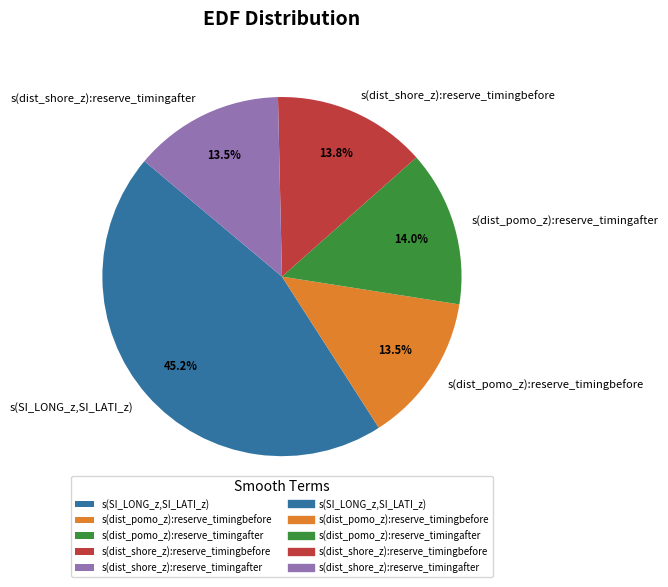

What portion of the pie excludes s(dist_shore_z):reserve_timingafter?

86.5%